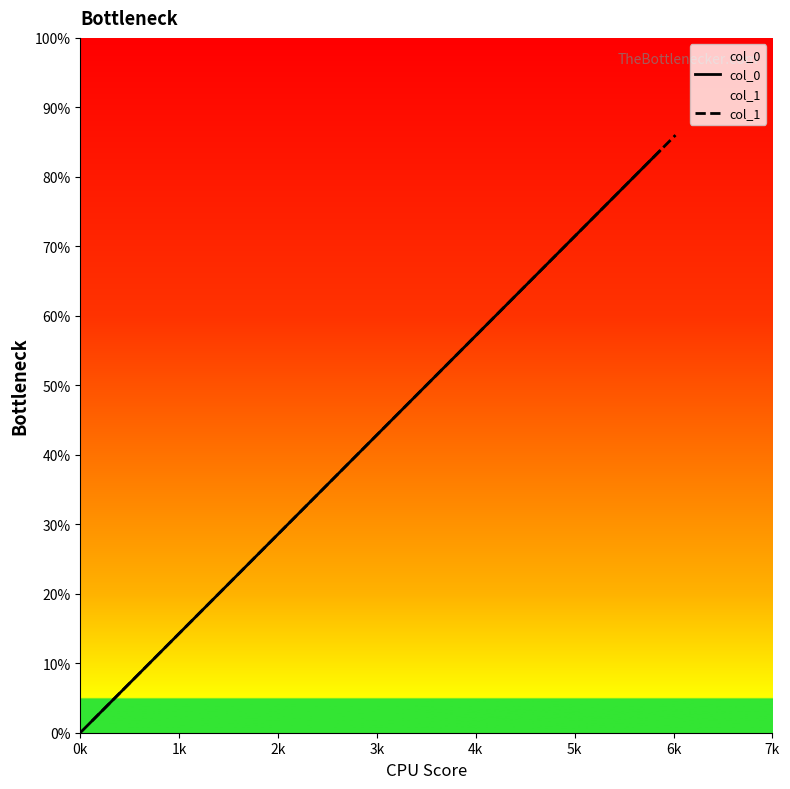

What is the maximum value for col_0?

0.8